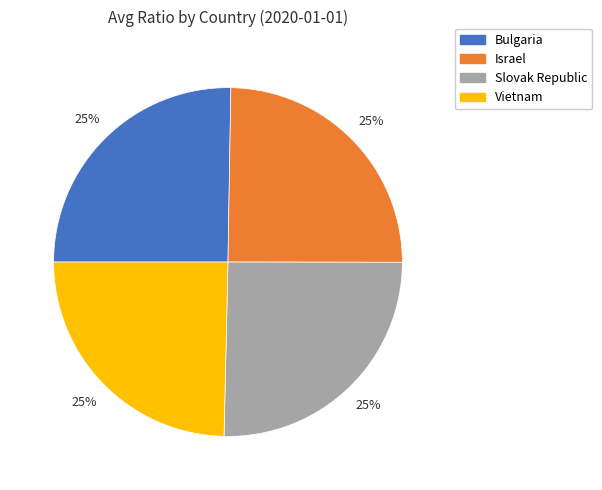

Approximately how many times larger is the value at Bulgaria compared to Slovak Republic?

1.0